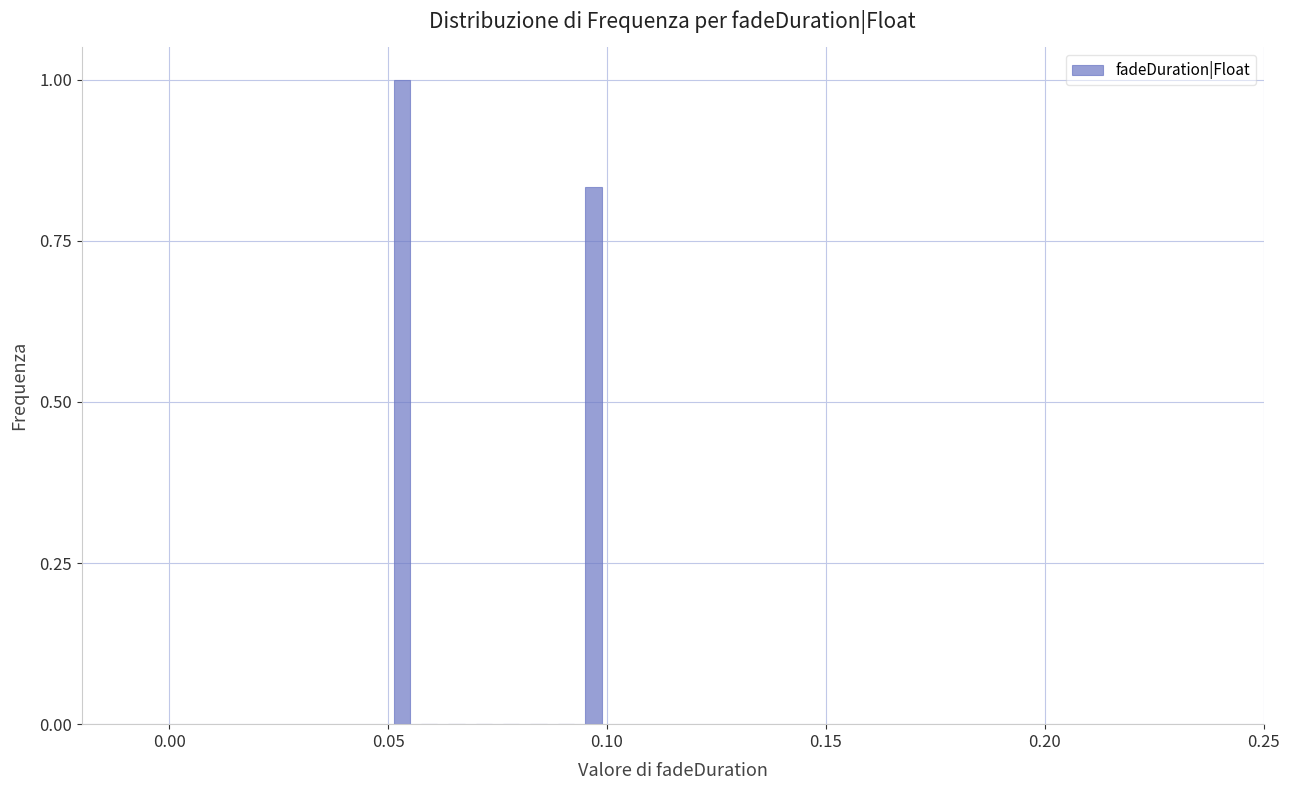

Around what value on the x-axis is the tallest bar? Give the approximate position of its centre, as read against the axis.

0.055